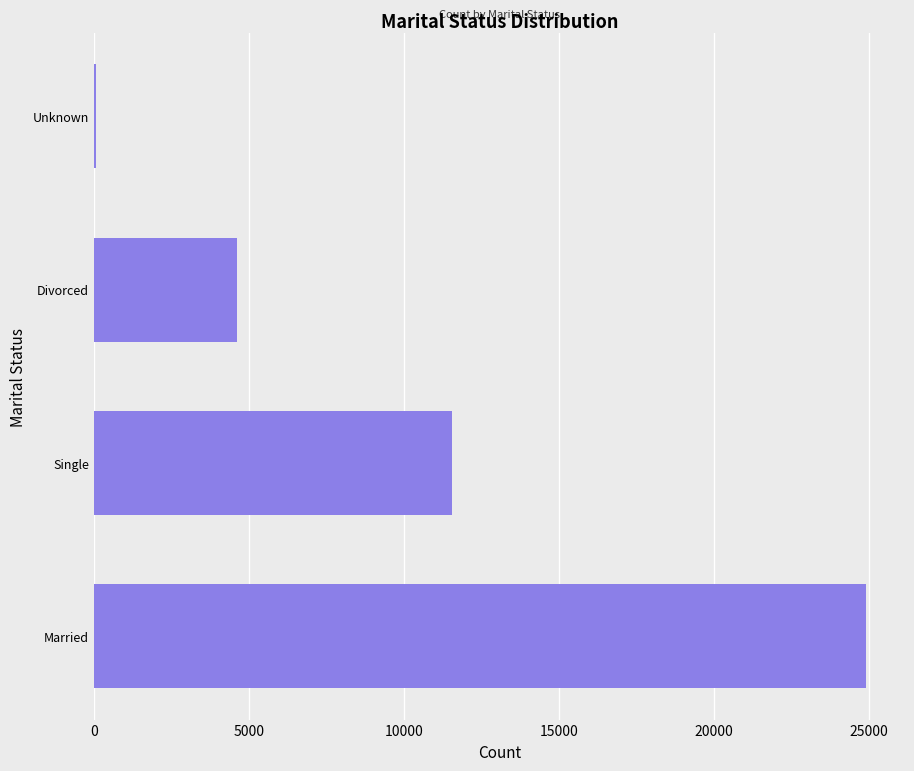

Rank the categories by value from lowest to highest.

Unknown, Divorced, Single, Married